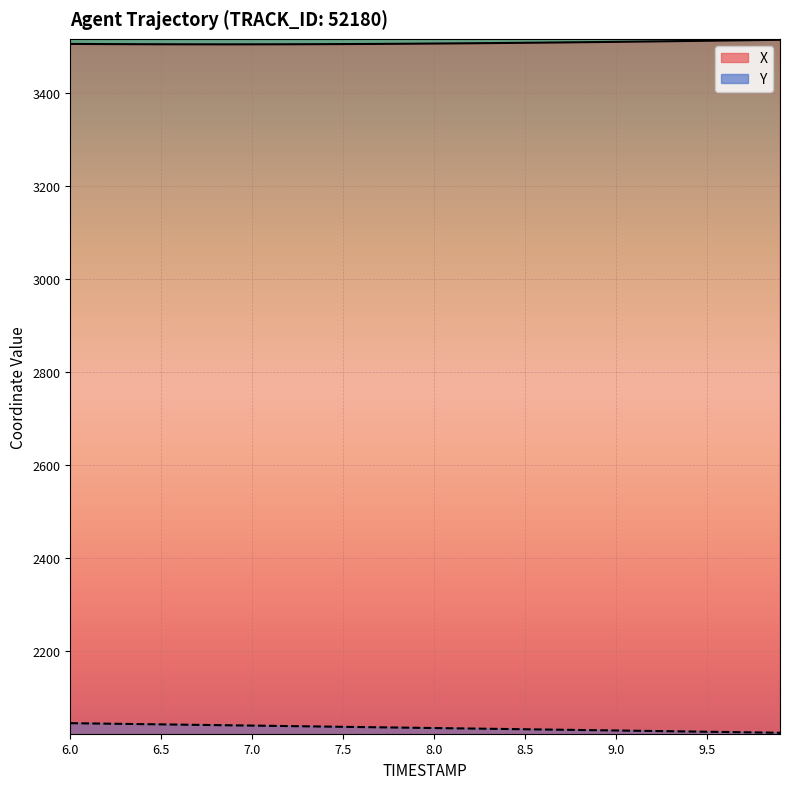

Which series has the widest spread of values?

Y